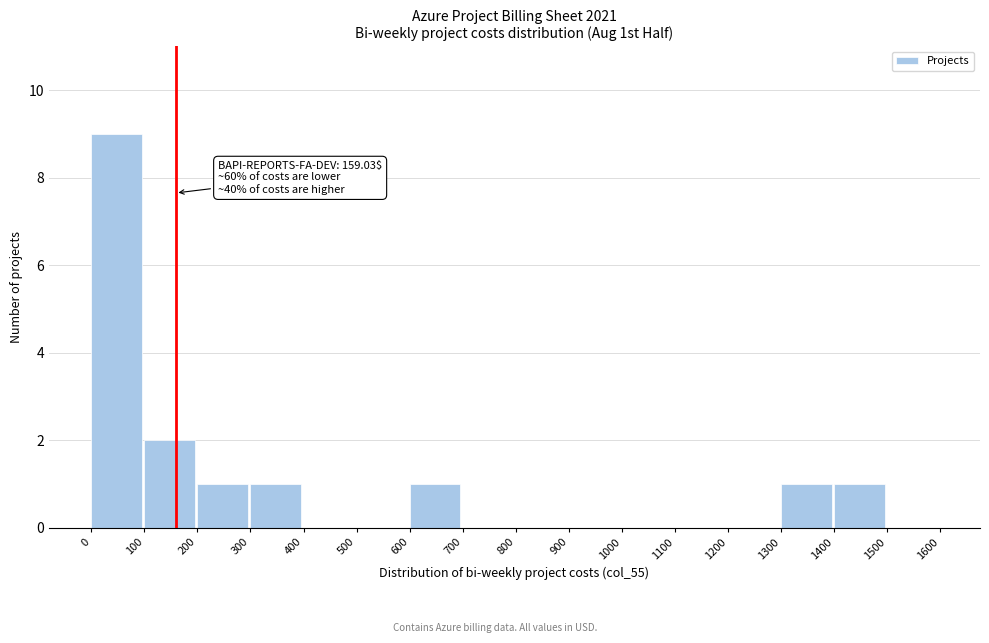

Over which range of the x-axis is the bar tallest?

0 to 100